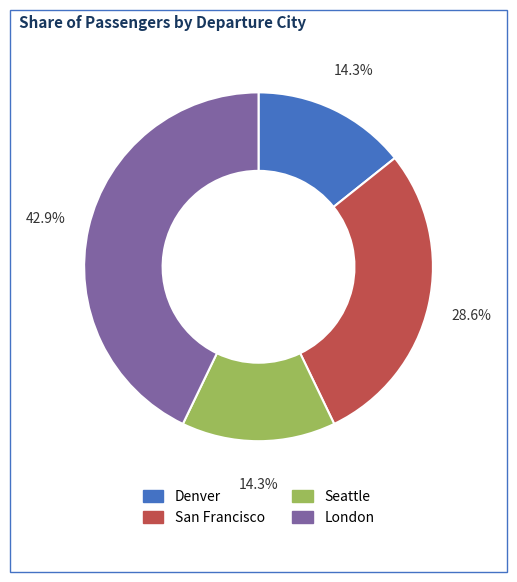

What is the ratio of the value at Seattle to the value at Denver?

1.0